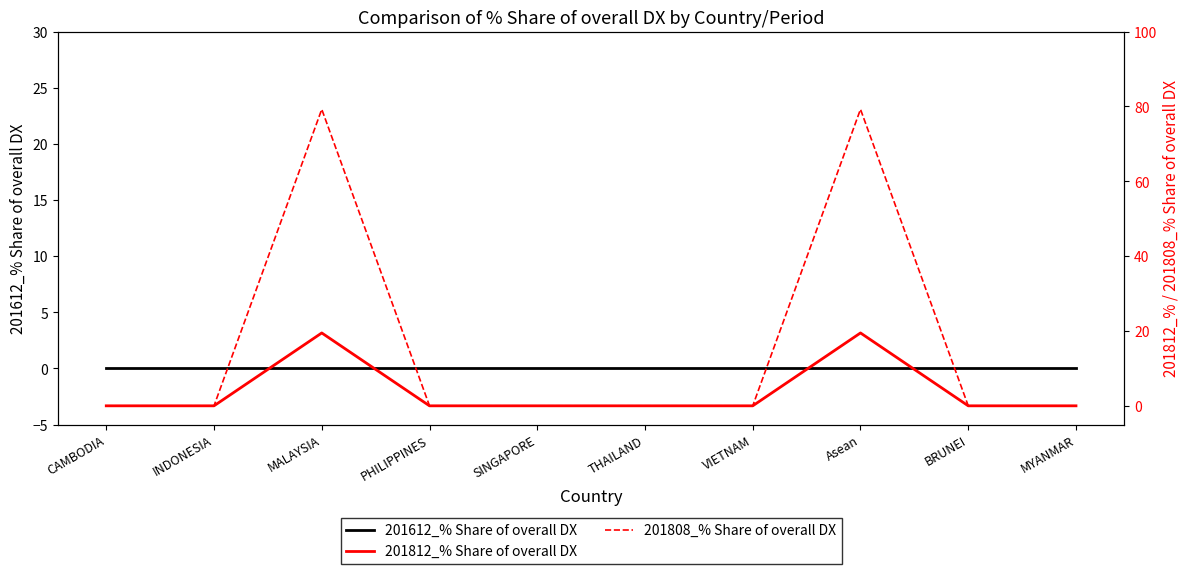

True or false: 201812_% Share of overall DX and 201612_% Share of overall DX cross at least once.

False